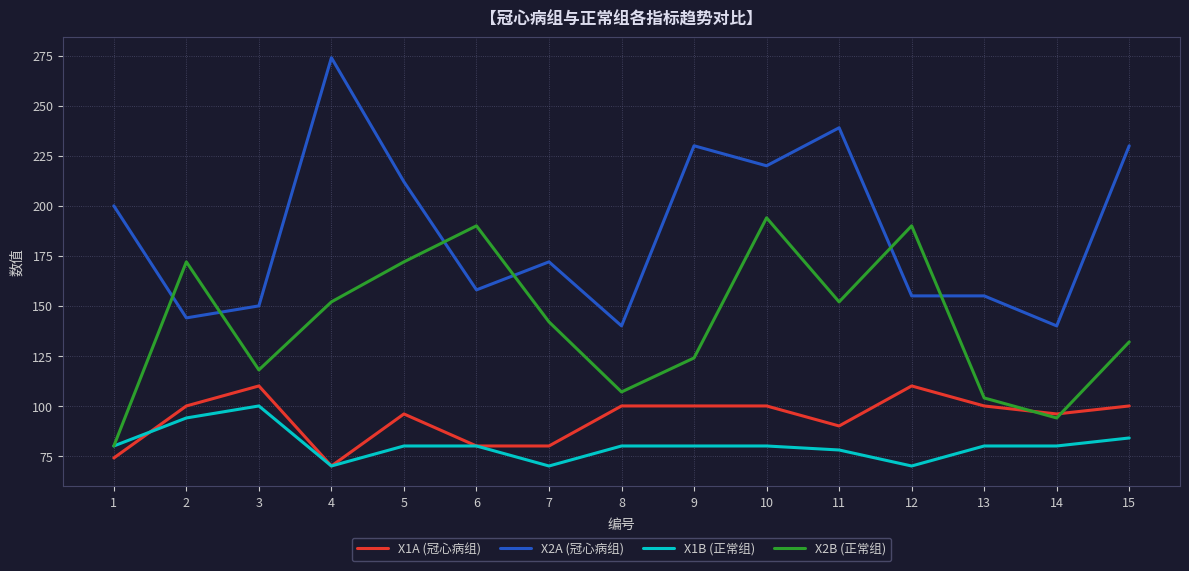

At 2, list the series in order from smallest to largest.

X1B (正常组), X1A (冠心病组), X2A (冠心病组), X2B (正常组)